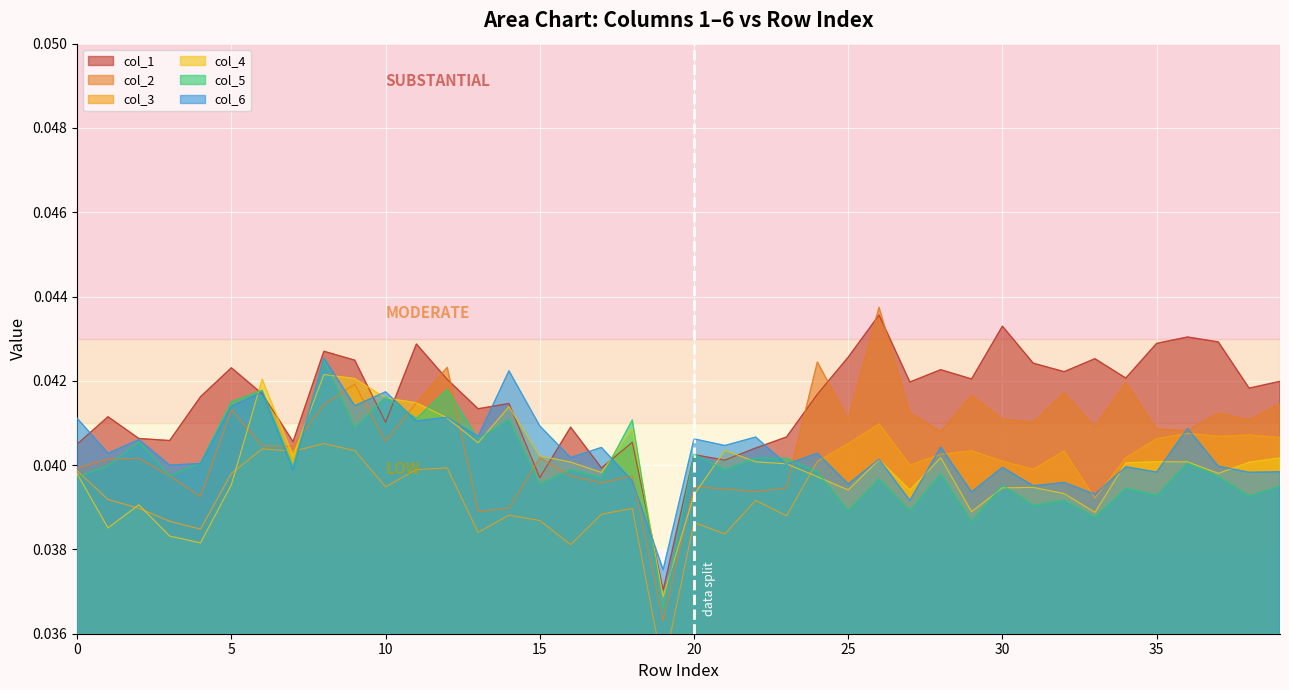

At how many categories does at least one series exceed 0?

40